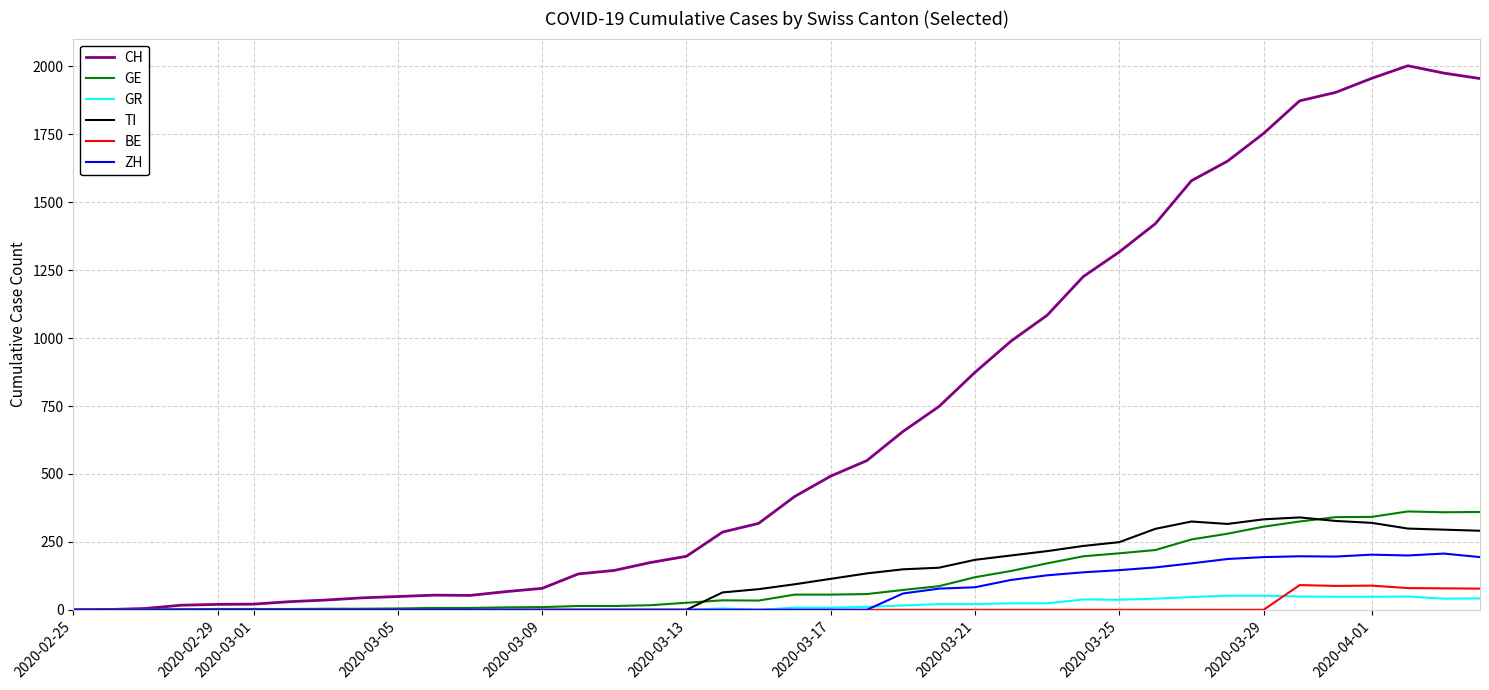

What is the highest value of the ZH series?

207